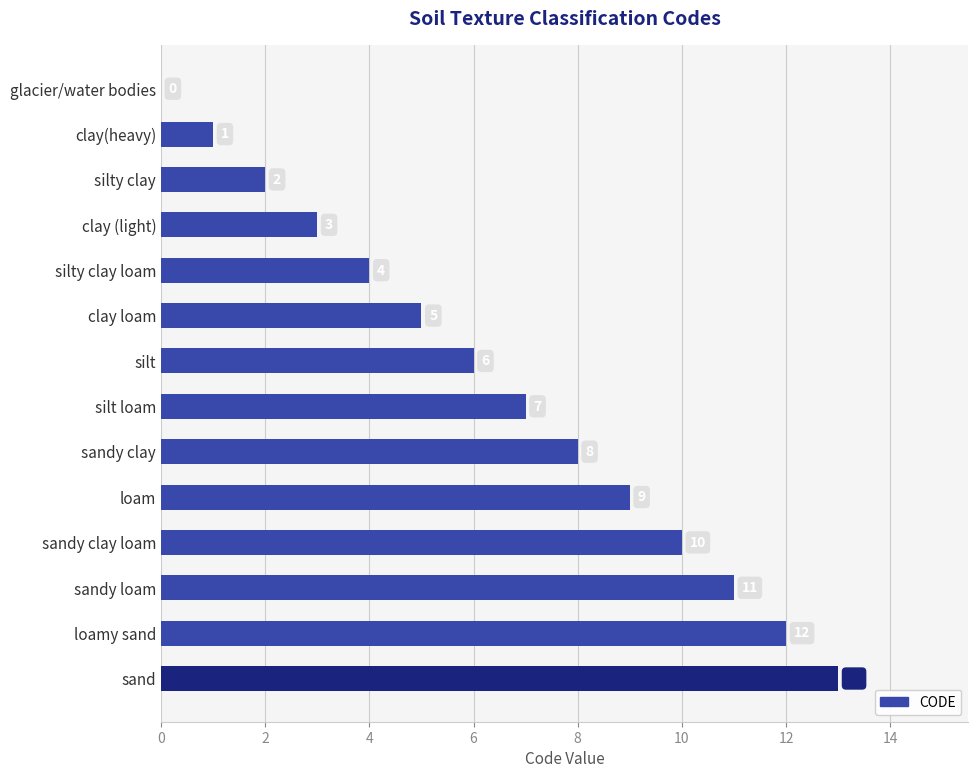

How many categories are shown in the chart?

14